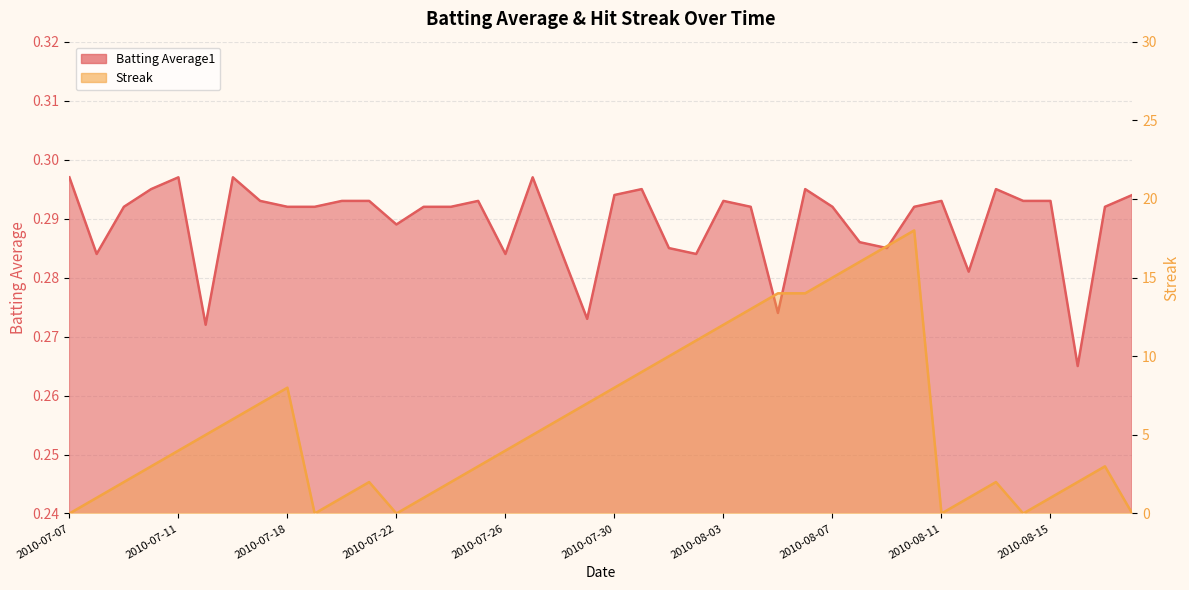

What is the difference between the maximum and minimum values in the Streak series?

18.0